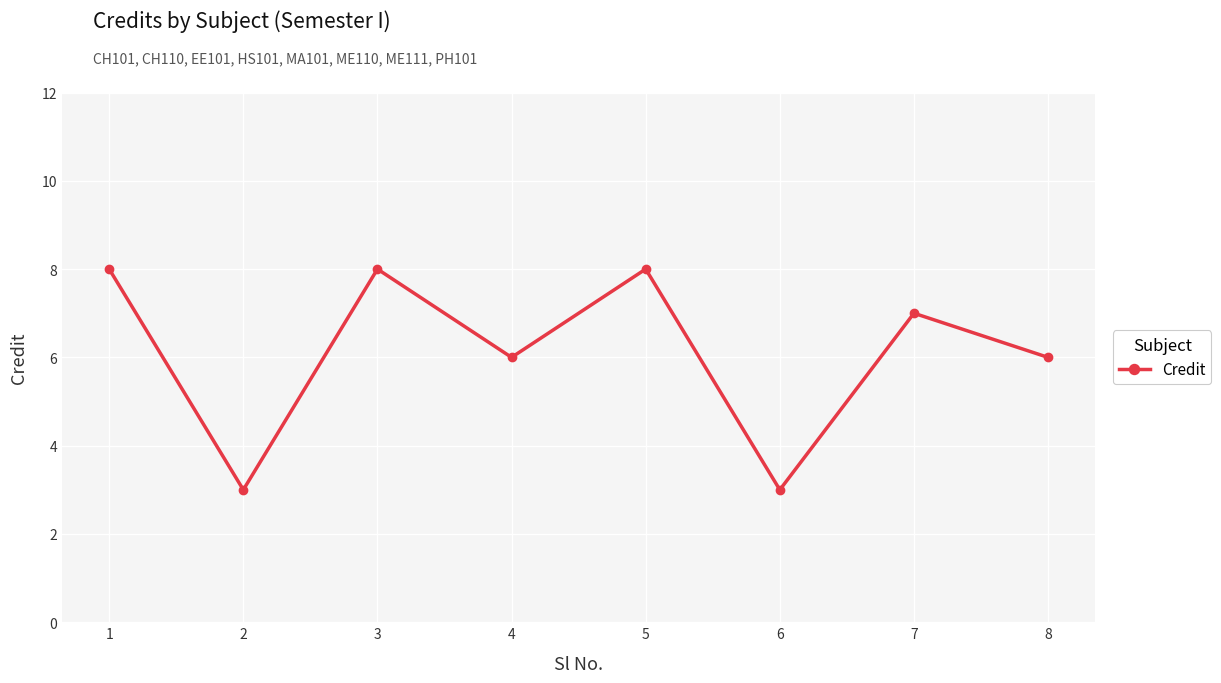

Reading right to left, extract all data points from this chart.

6	7	3	8	6	8	3	8